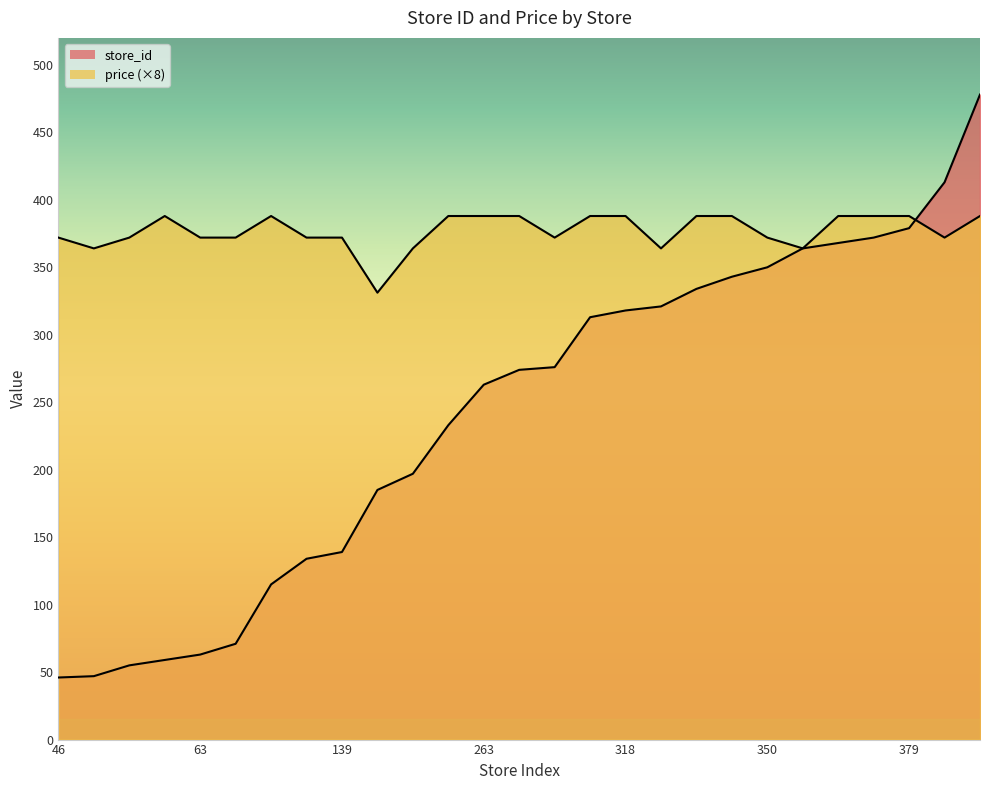

What is the lowest value of the price series?

331.2